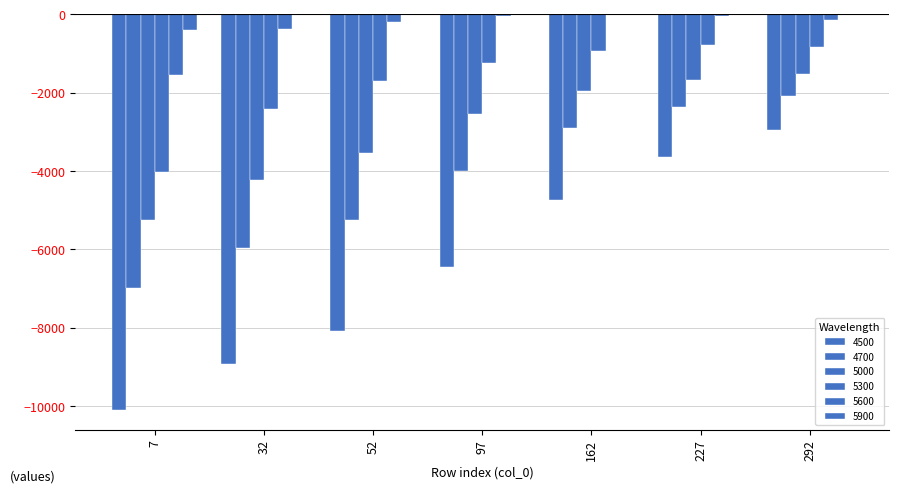

How many groups of bars are there?

7